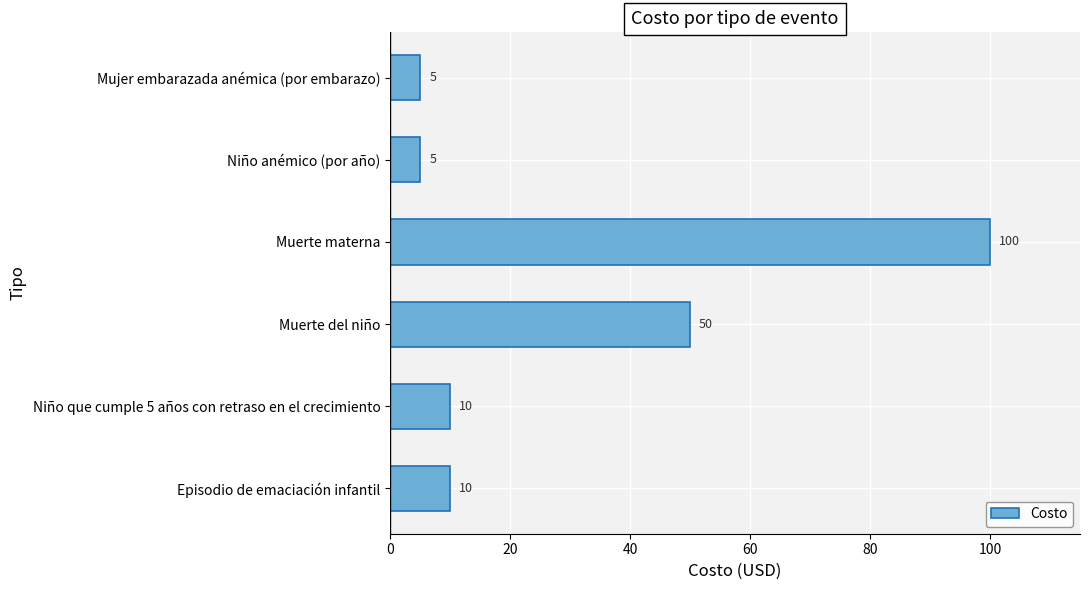

What is the greatest value displayed?

100